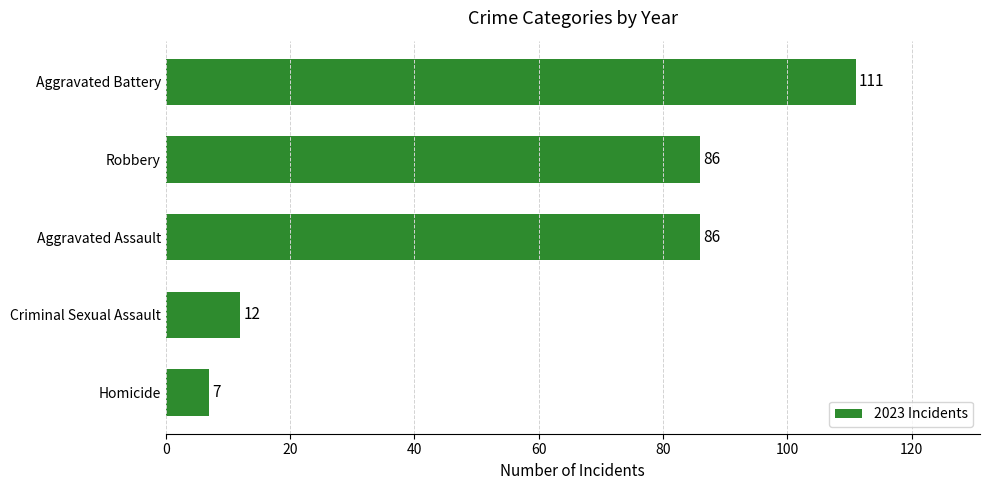

What is the minimum value shown in the chart?

7